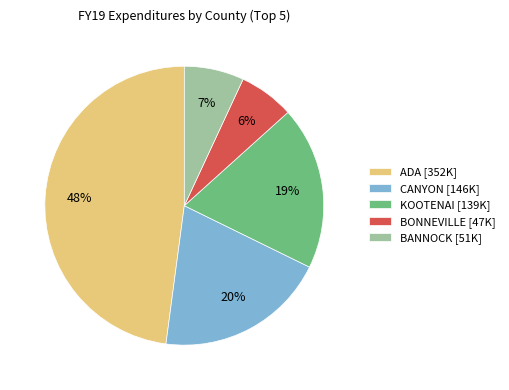

To the nearest percent, what is the difference between the CANYON and KOOTENAI slice percentages?

1%